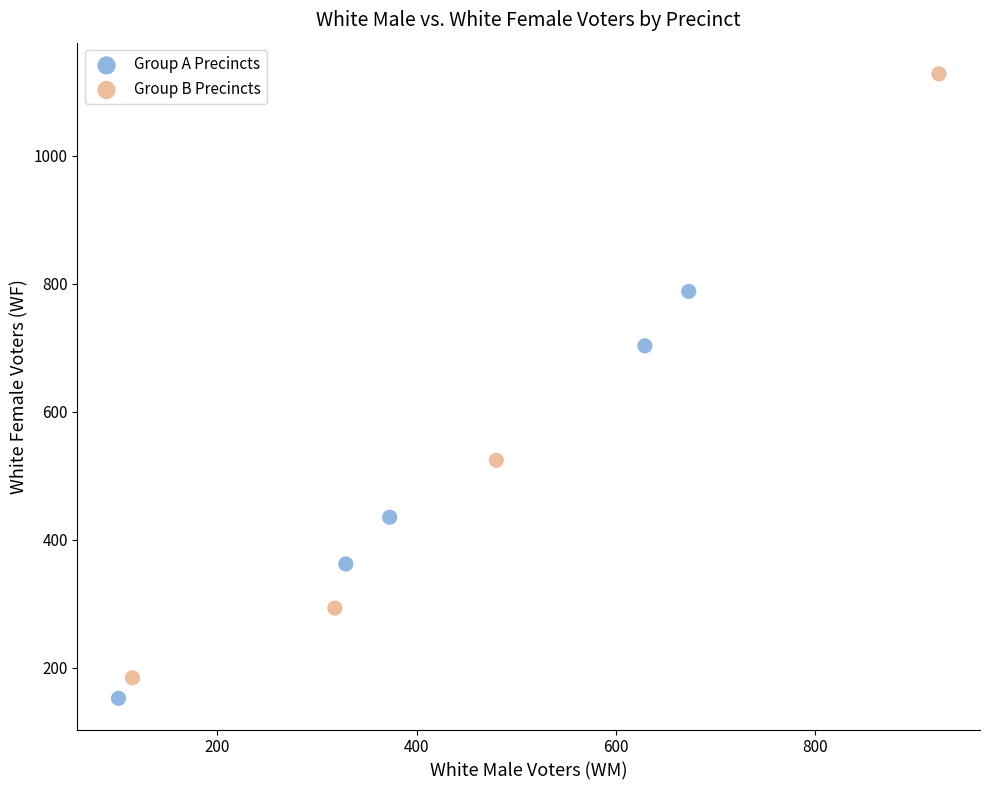

Which series reaches the maximum Y coordinate?

Group B Precincts